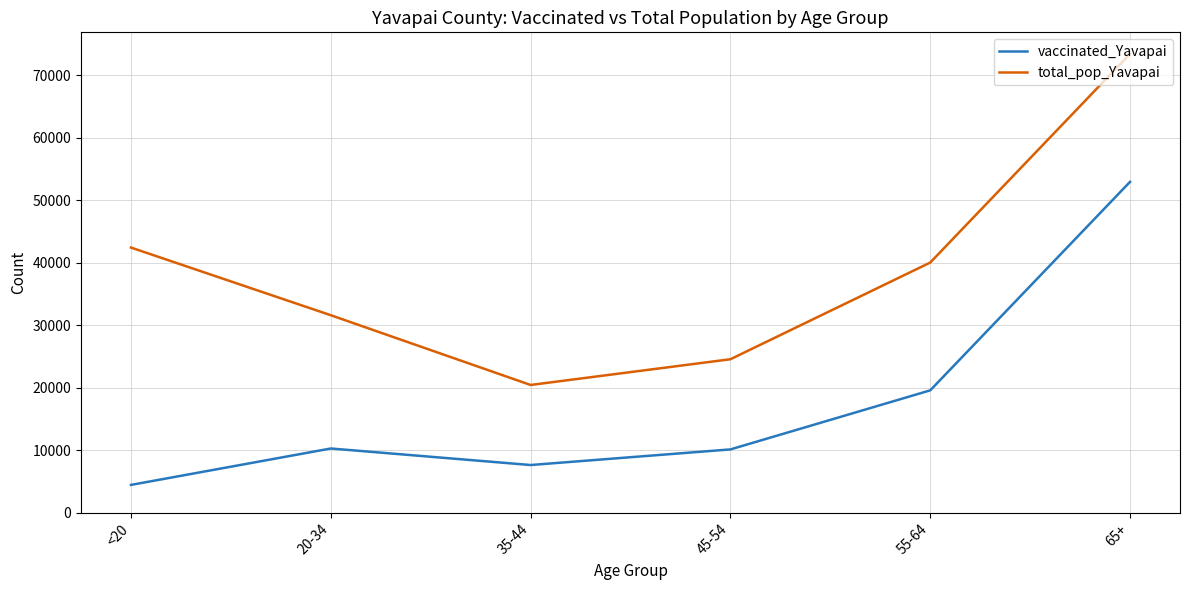

List the series in order of their peak value, lowest first.

vaccinated_Yavapai, total_pop_Yavapai